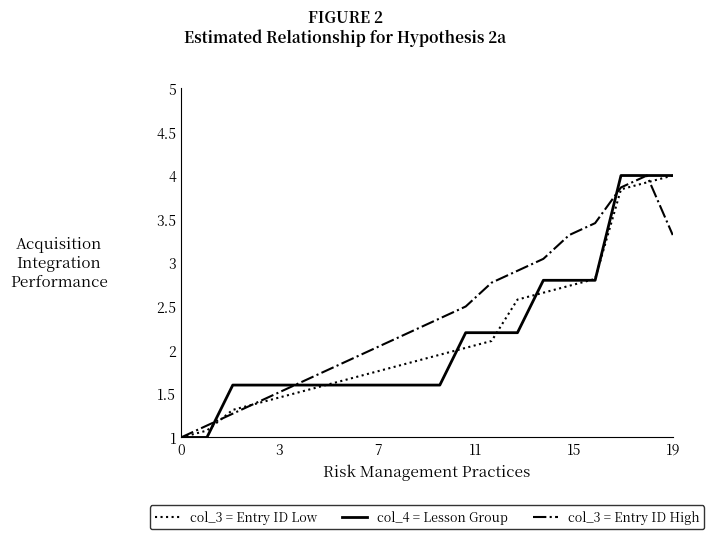

What is the maximum value for col_3 = Entry ID High?

4.0